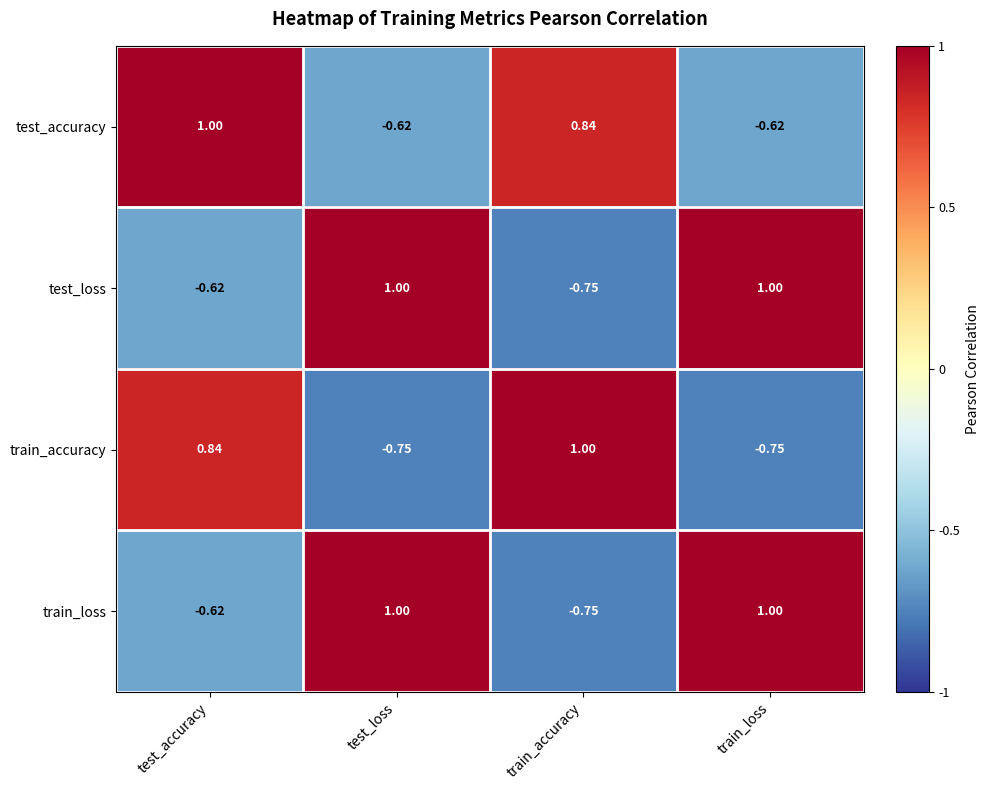

Is the value of train_loss at train_loss greater than the value of train_accuracy at train_loss?

Yes